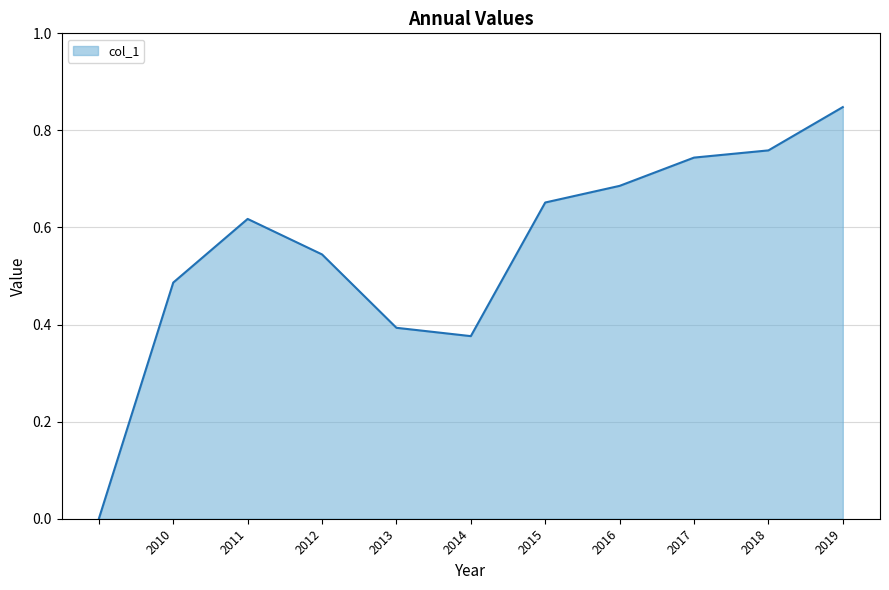

How many values are above zero?

10